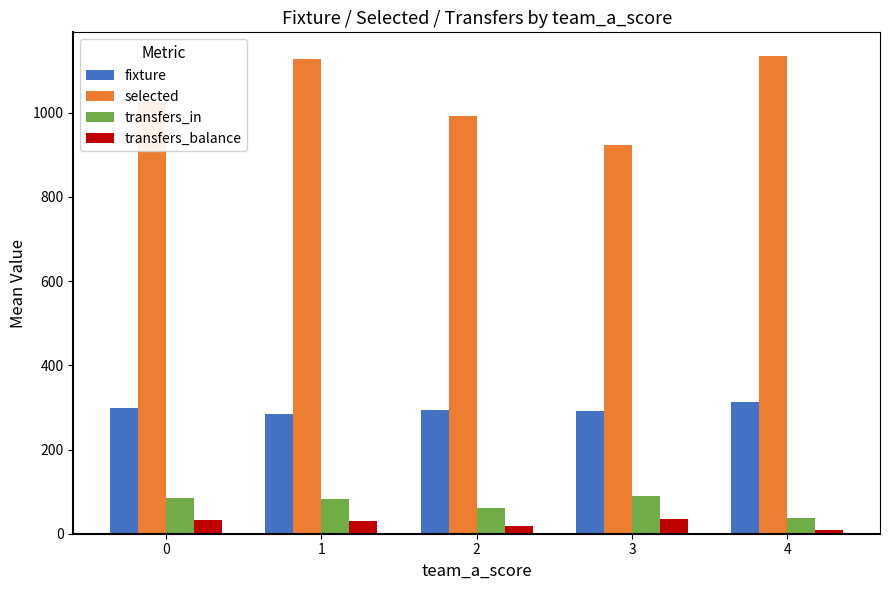

What is the total value across all series at 0?

1439.5